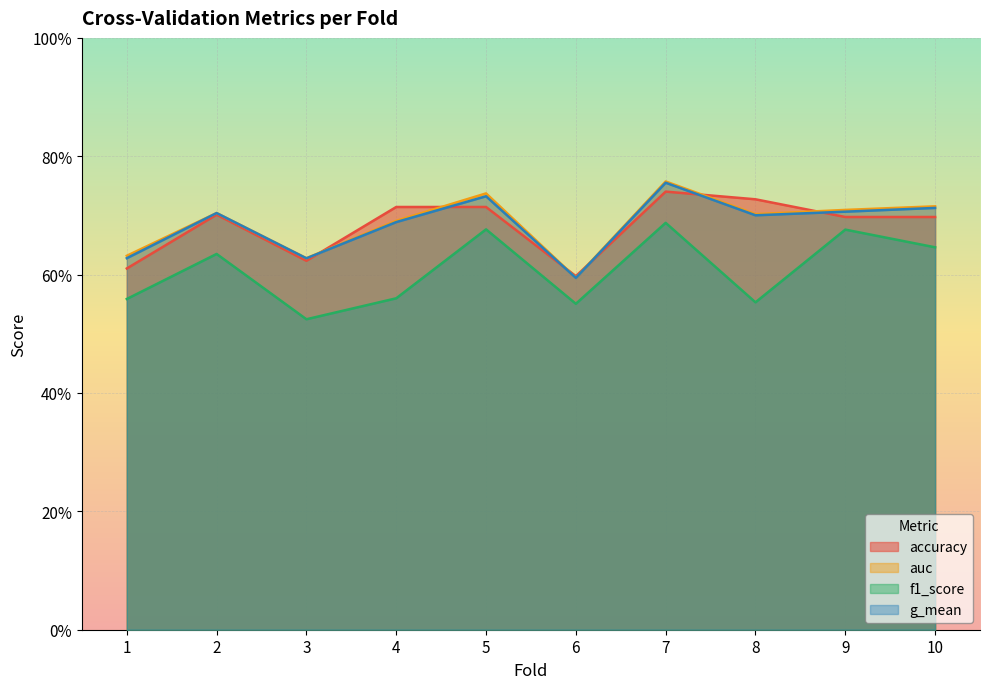

Where is the first local minimum for auc?

3